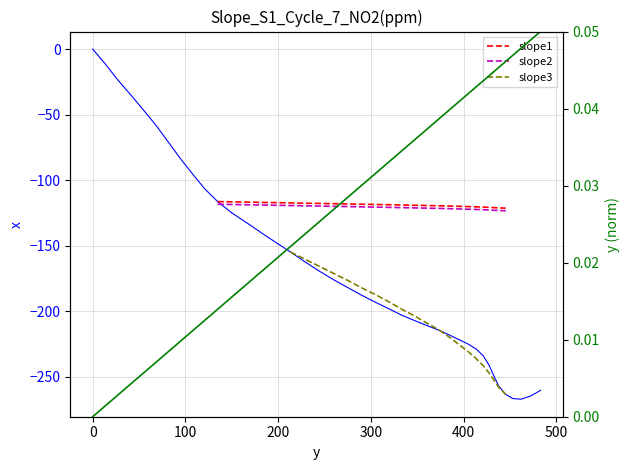

What is the average value?

-166.3